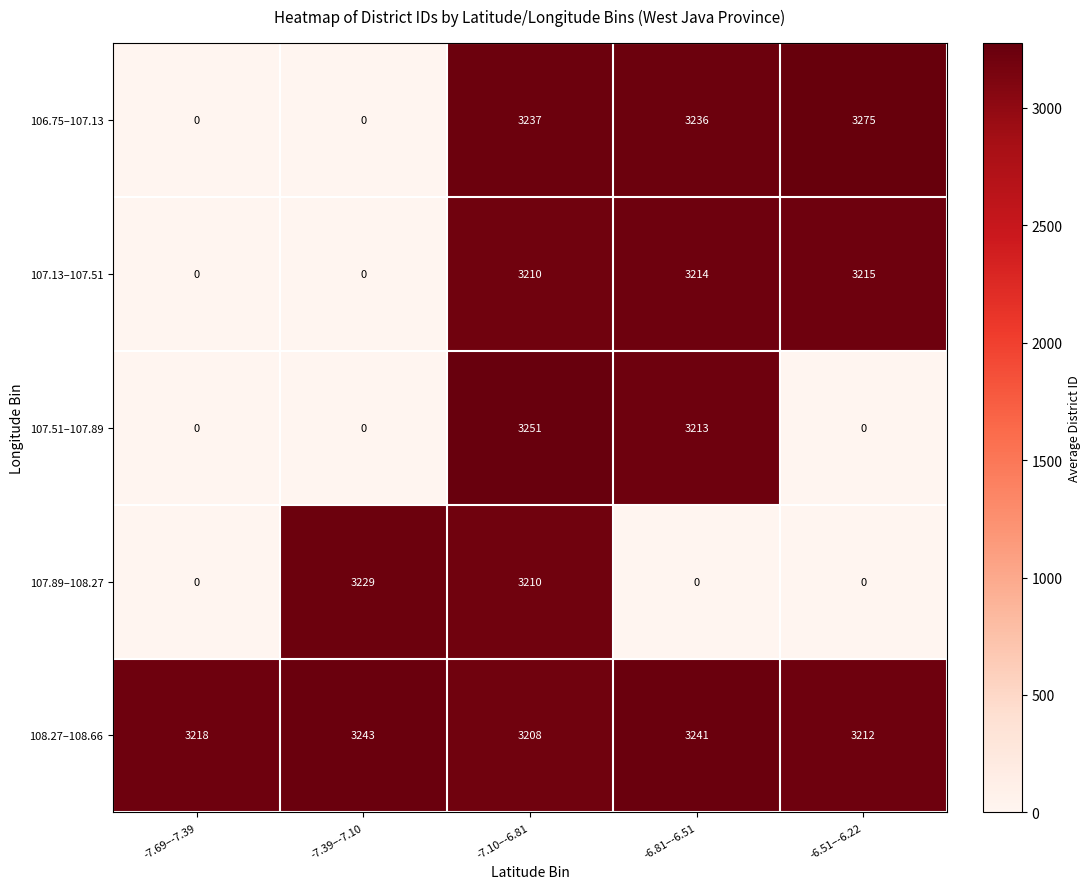

At how many categories does at least one series exceed 1297?

5